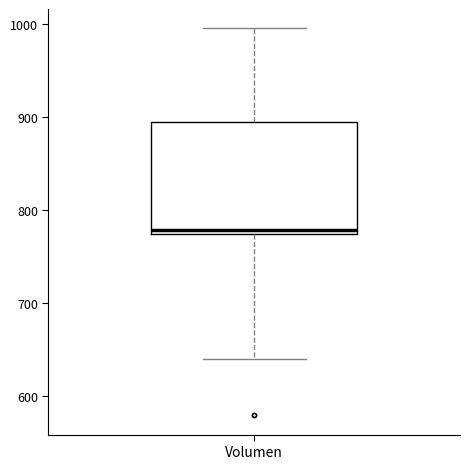

Transcribe this box plot: give where the median line is, the range the box spans, and where the two whiskers end, as read against the y-axis. The values are not printed on the chart, so give them approximately, as read against the axis.

median 780, box 770 to 890, whiskers 640 to 1000